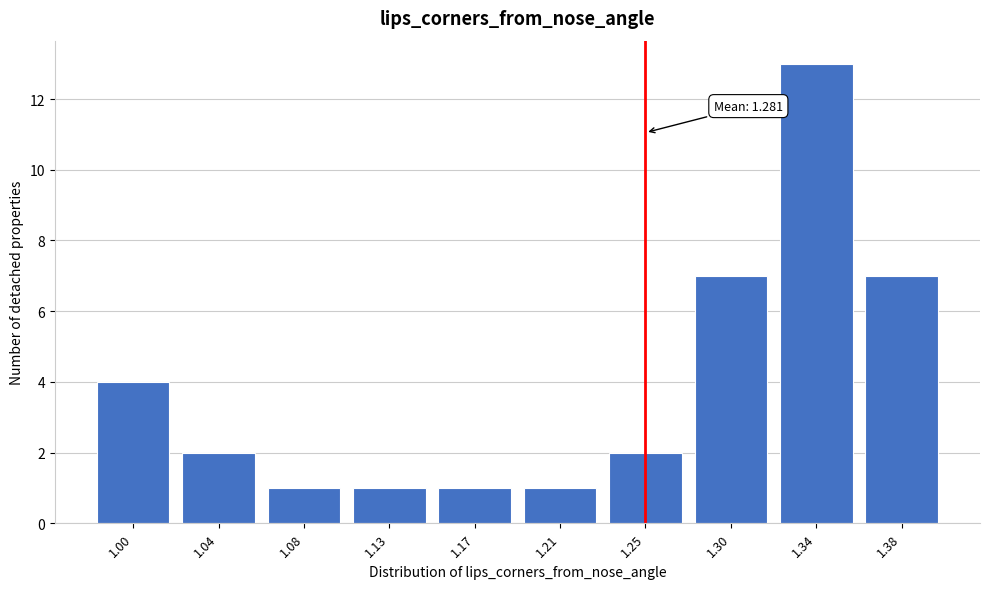

Reading right to left, list all the values displayed in this chart.

7	13	7	2	1	1	1	1	2	4